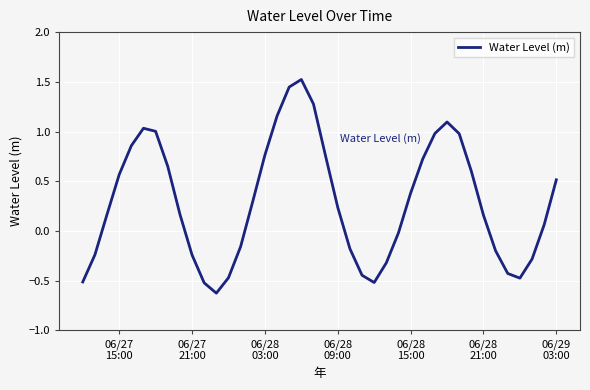

What is the smallest value displayed?

-0.6